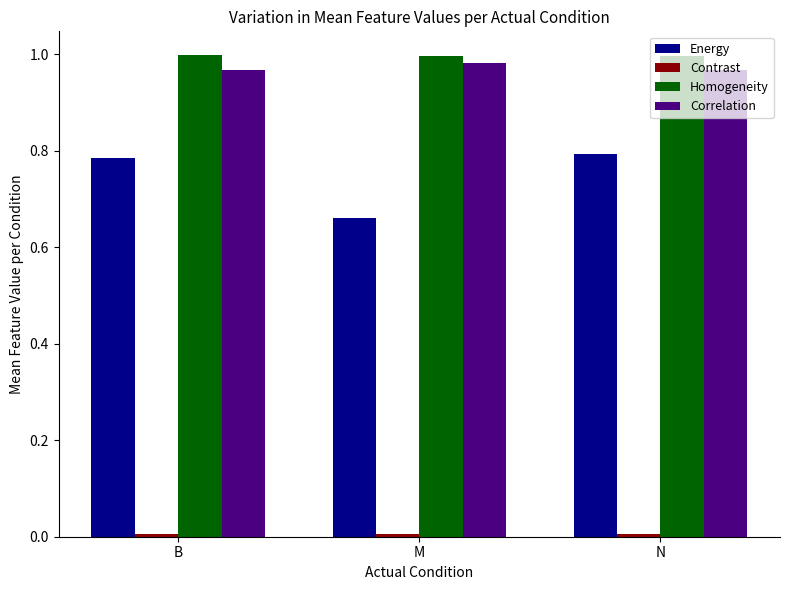

Which series has the largest range (max minus min)?

Energy